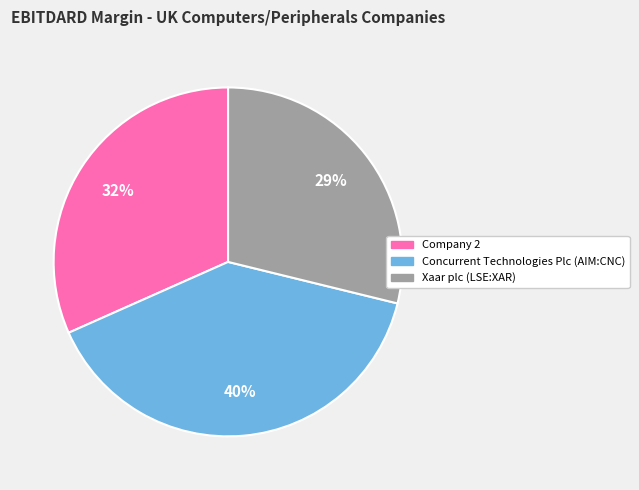

Which category has the smallest portion of the pie?

Xaar plc (LSE:XAR)